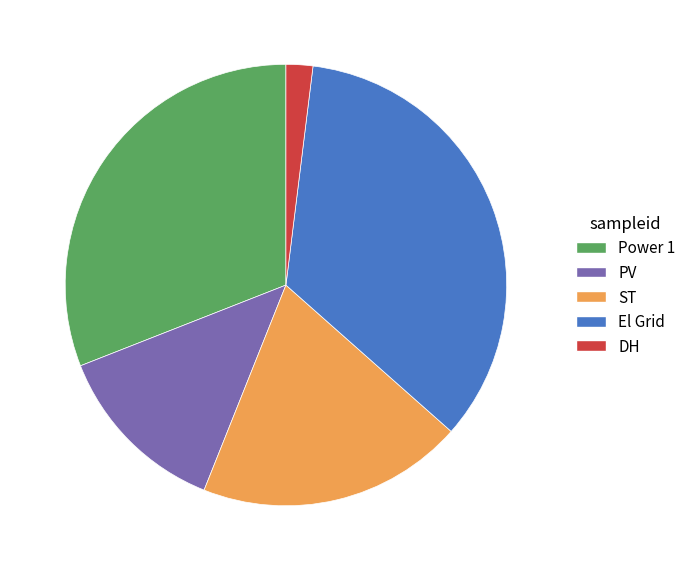

Rank the categories by value from highest to lowest.

El Grid, Power 1, ST, PV, DH